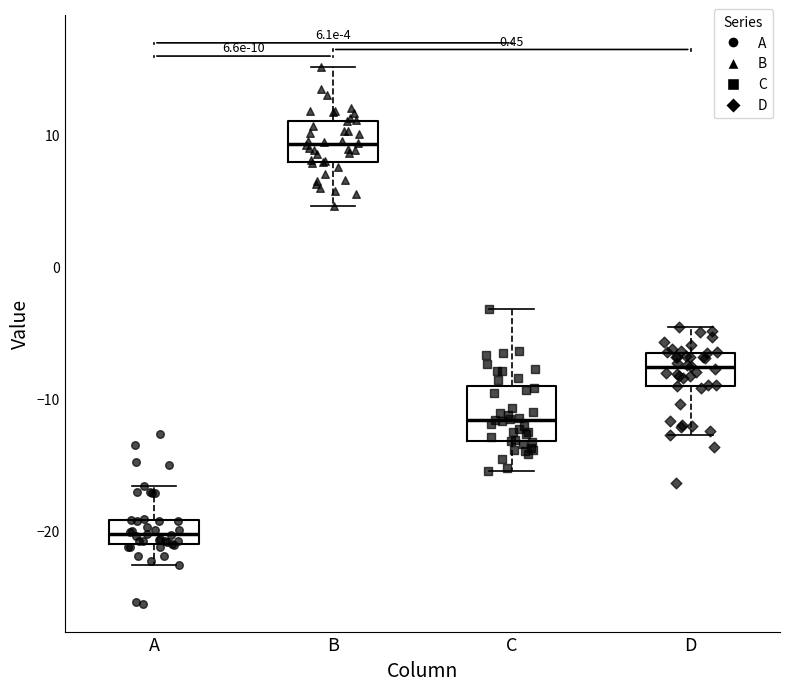

Comparing the boxes themselves (not the whiskers), which one is the tallest?

C